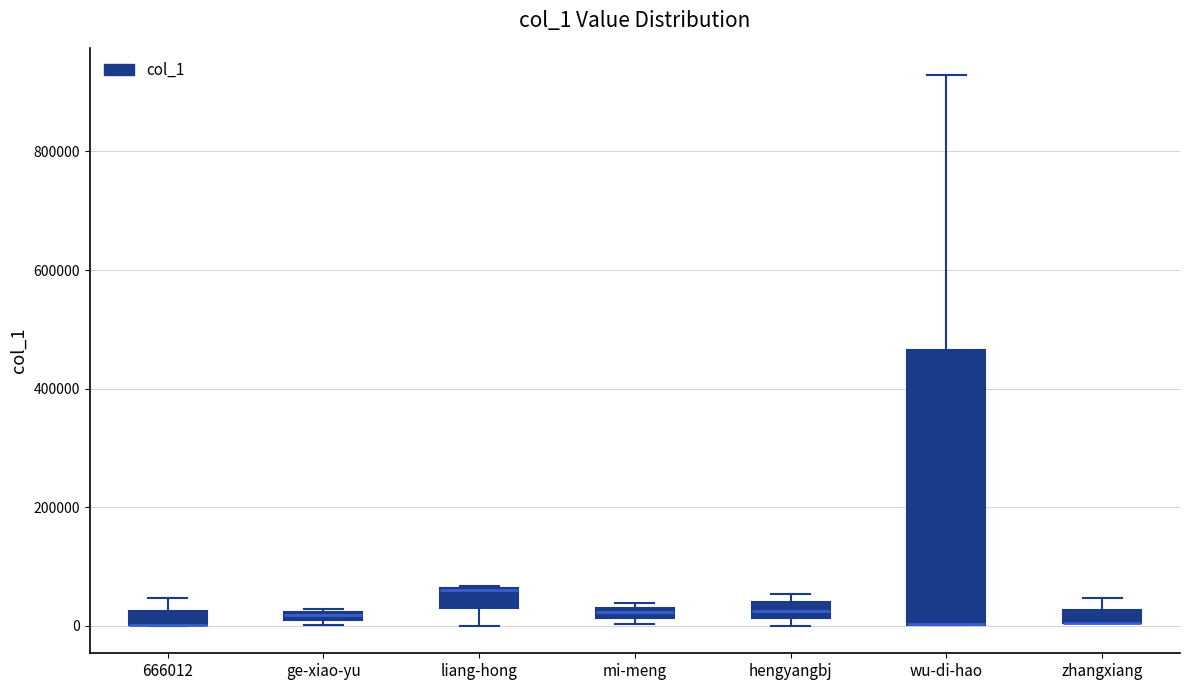

Which box is the tallest, from its lower edge to its upper edge?

wu-di-hao